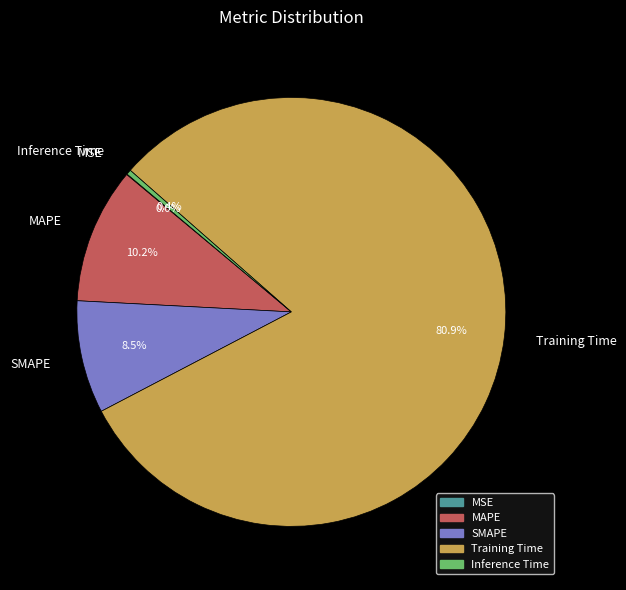

What portion of the pie excludes Inference Time?

99.6%